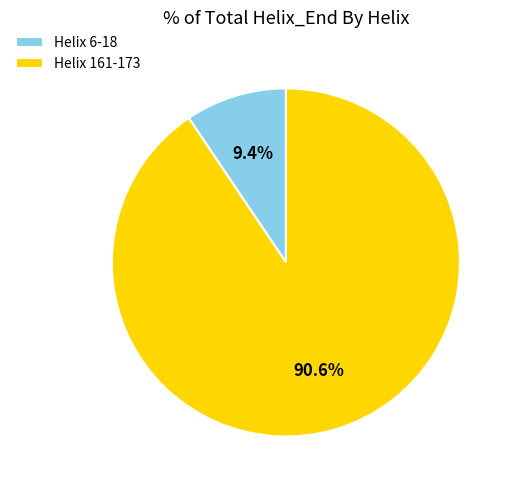

The Helix 161-173 slice represents 98% of the pie. True or false?

False